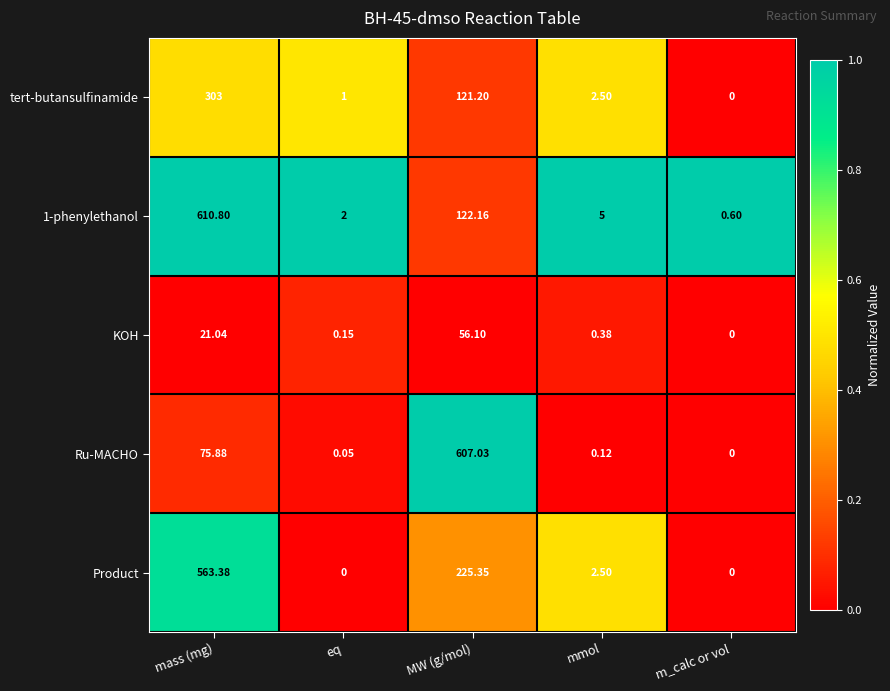

At which label does Ru-MACHO reach its minimum?

m_calc or vol